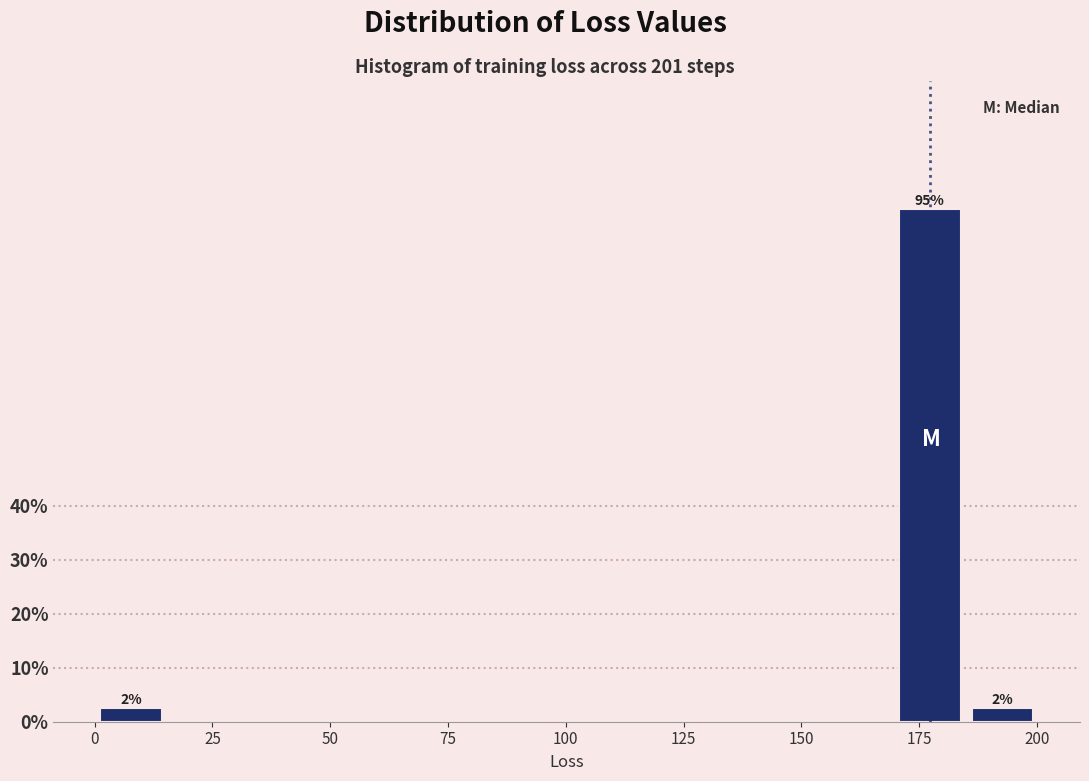

Read against the x-axis, roughly where is the centre of the tallest bar?

175